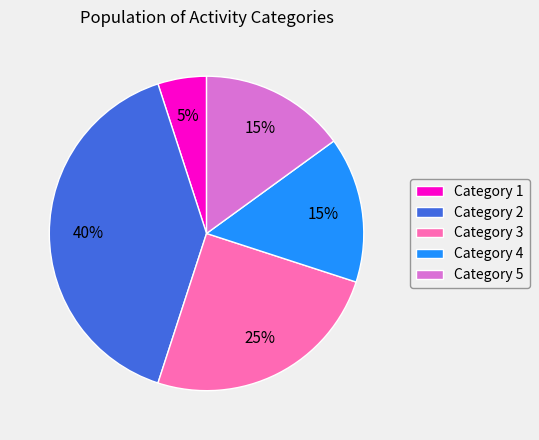

Which slice is the smallest?

Category 1